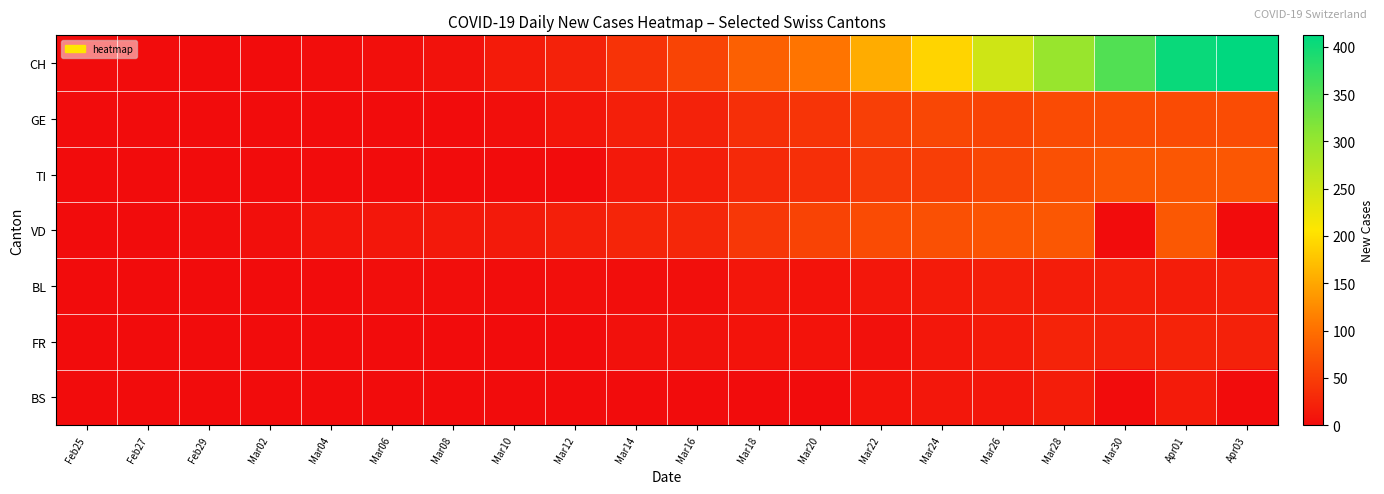

List the series in order of their peak value, highest first.

CH, VD, TI, GE, FR, BL, BS